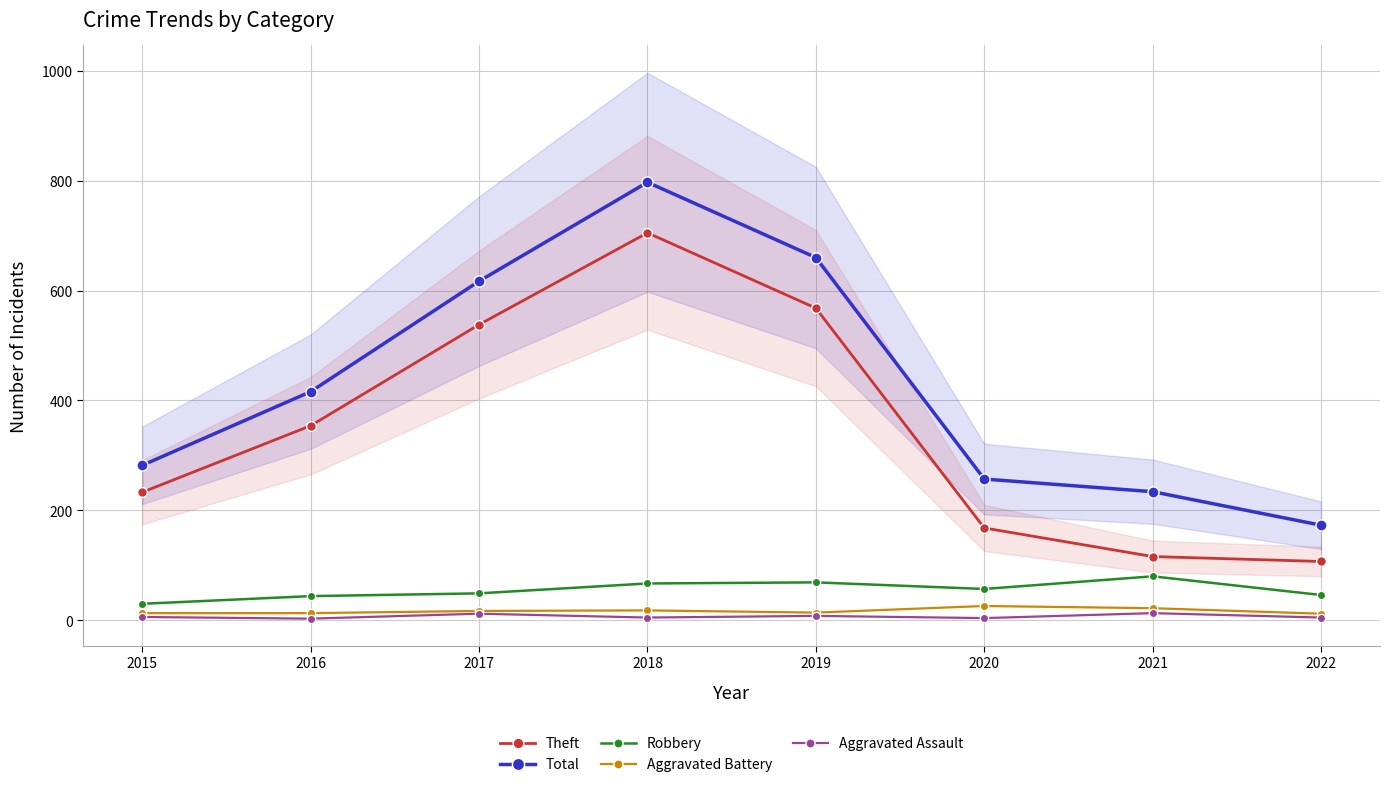

Reading right to left, extract all data points from this chart.

Theft: 107	116	168	568	705	538	354	233
Total: 173	234	257	660	797	617	416	282
Robbery: 46	80	57	69	67	49	44	30
Aggravated Battery: 12	22	26	14	18	17	13	13
Aggravated Assault: 5	13	4	8	5	12	3	6